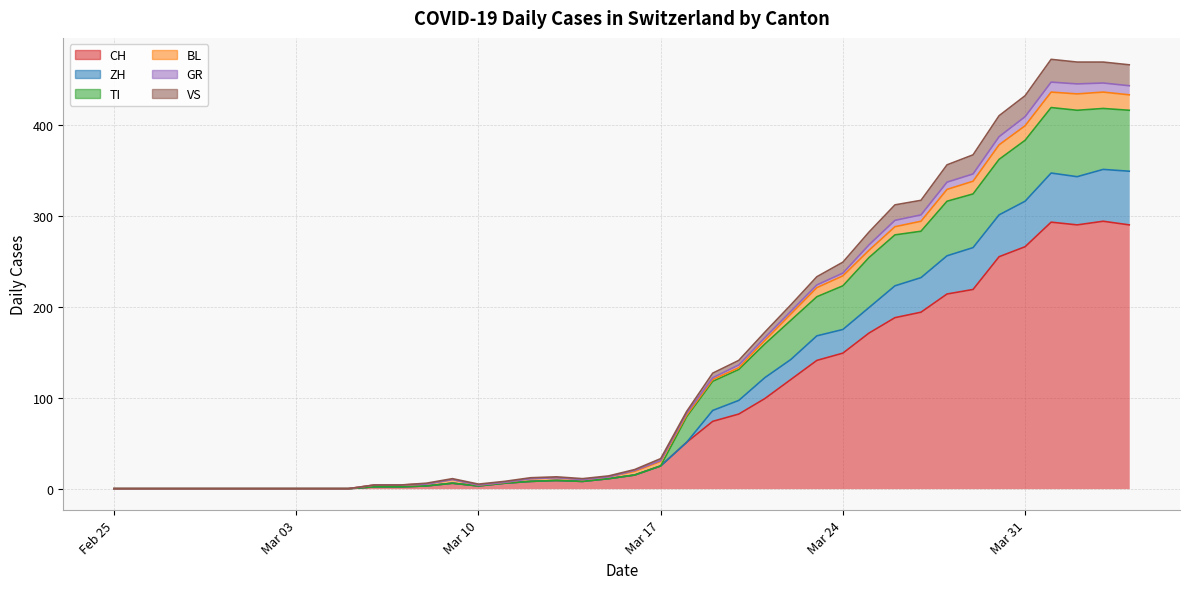

What position from the left is 2020-02-29?

5